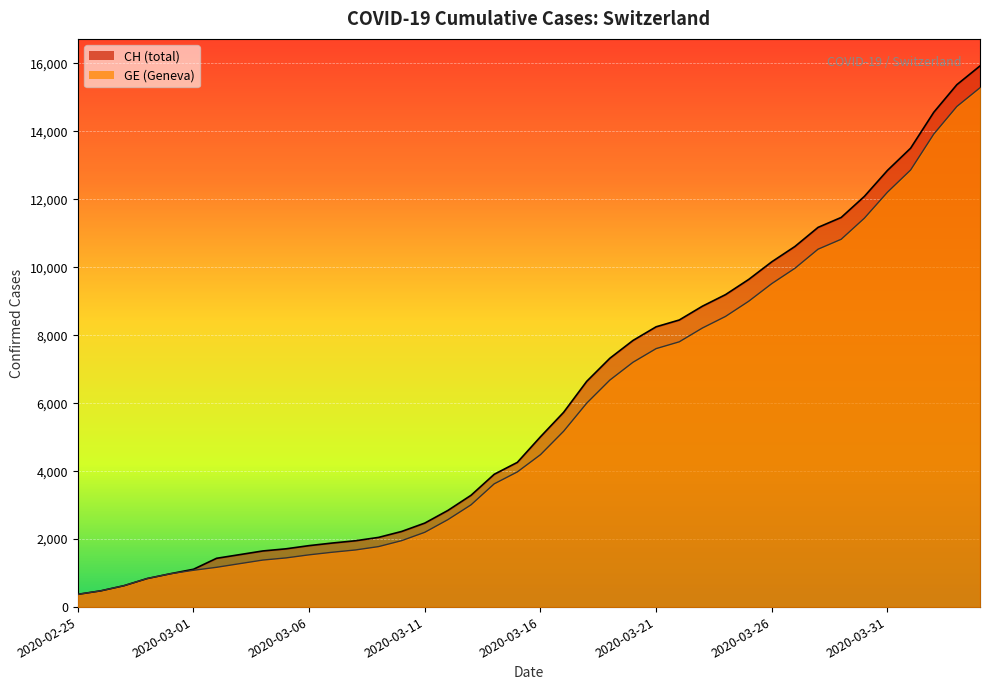

What are all the series names shown in the legend?

CH, GE